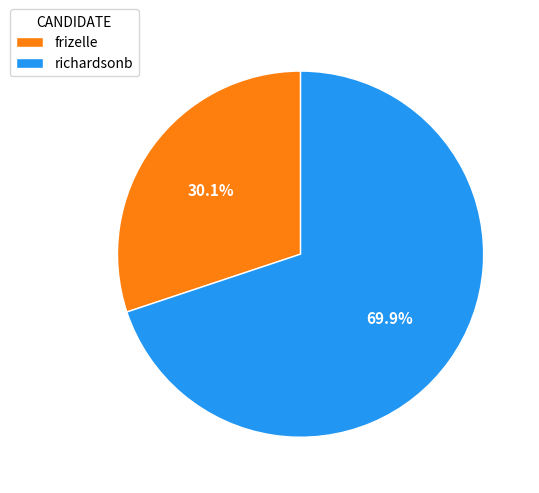

To the nearest percent, what is the difference between the richardsonb and frizelle slice percentages?

40%